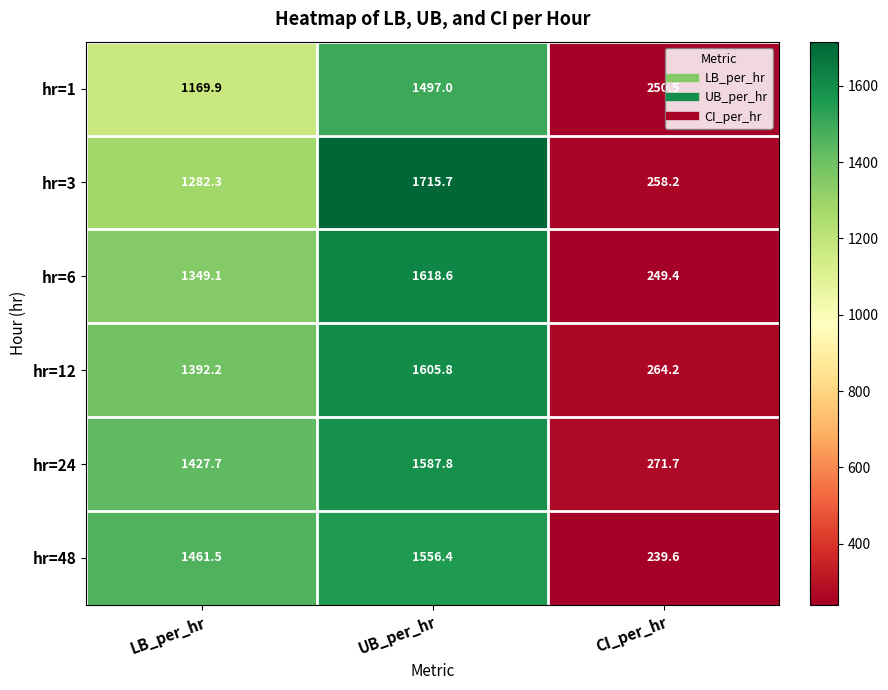

Reading left to right, extract all data points from this chart.

hr=1: LB_per_hr=1169.9	UB_per_hr=1497.0	CI_per_hr=250.5
hr=3: LB_per_hr=1282.3	UB_per_hr=1715.7	CI_per_hr=258.2
hr=6: LB_per_hr=1349.1	UB_per_hr=1618.6	CI_per_hr=249.4
hr=12: LB_per_hr=1392.2	UB_per_hr=1605.8	CI_per_hr=264.2
hr=24: LB_per_hr=1427.7	UB_per_hr=1587.8	CI_per_hr=271.7
hr=48: LB_per_hr=1461.5	UB_per_hr=1556.4	CI_per_hr=239.6